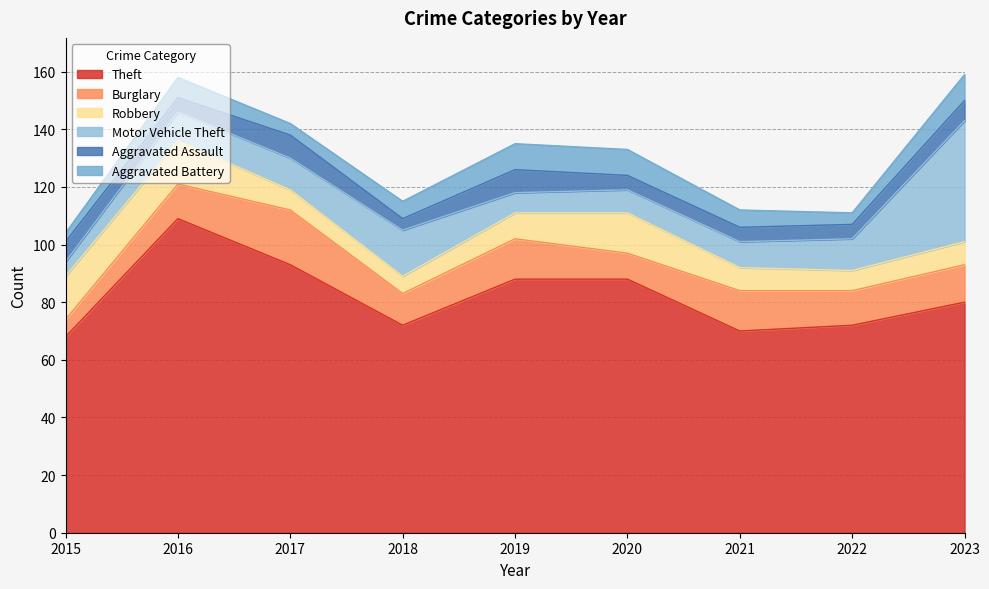

Which category has the lowest value in the Aggravated Assault series?

2018